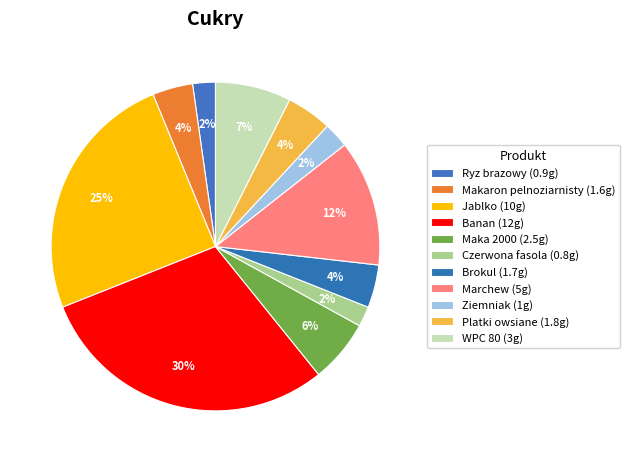

How many segments does this pie chart have?

11